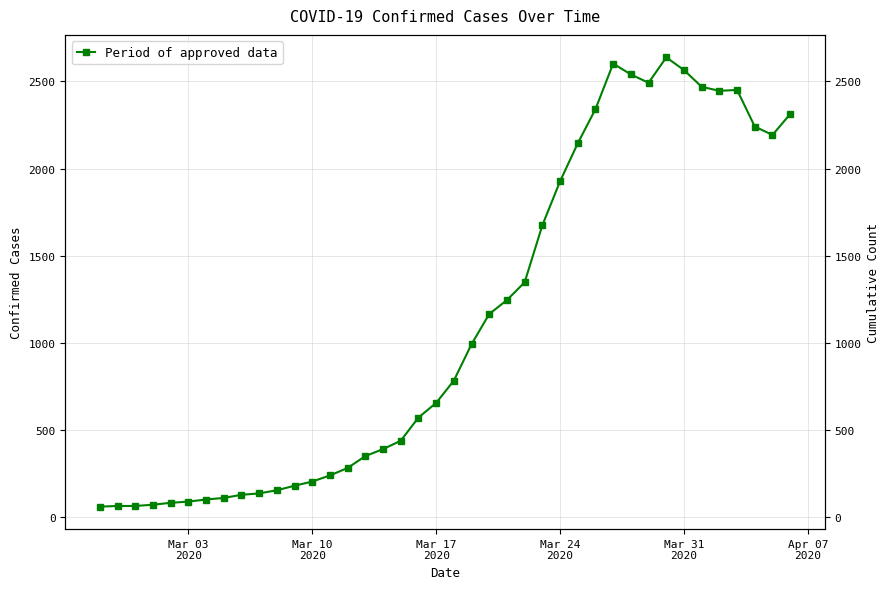

What is the value of the 9th point from the left?

129